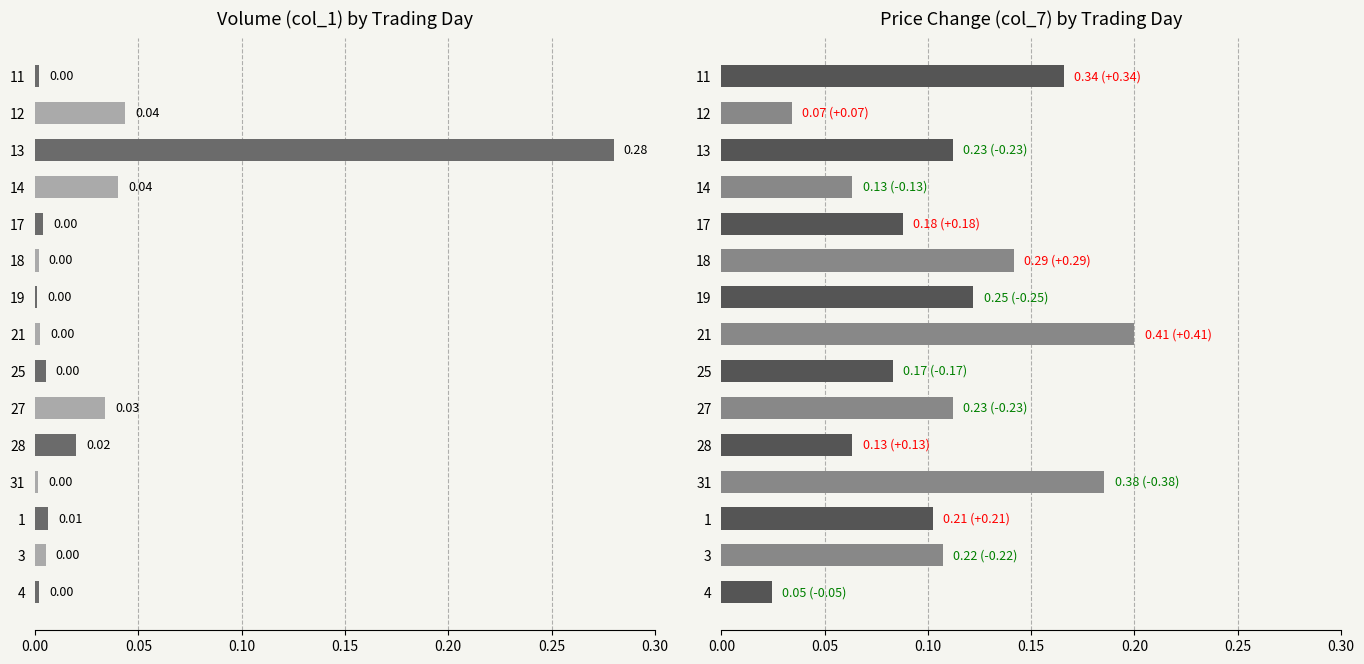

What is the difference between the maximum and minimum values in the Volume (col_1) series?

0.3